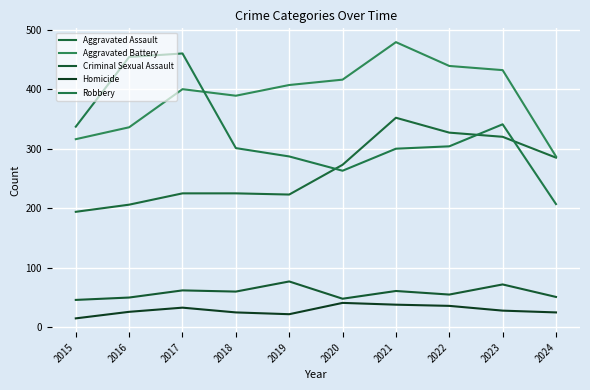

True or false: Aggravated Assault has more than 2 interior local peaks.

False